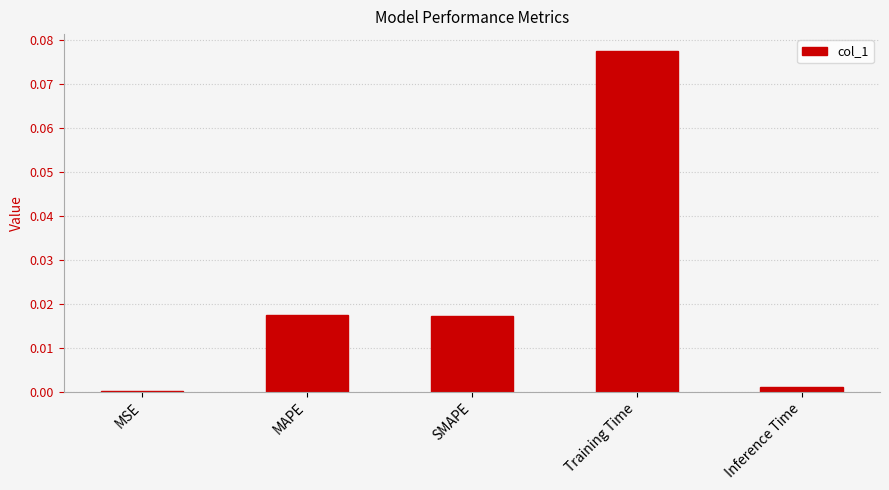

At which category does the chart reach its peak across all series?

Training Time